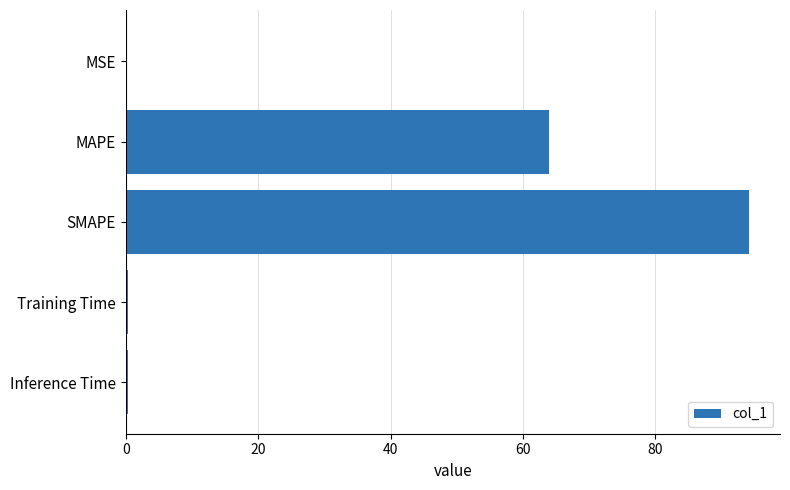

Between MAPE and MSE, which is larger?

MAPE